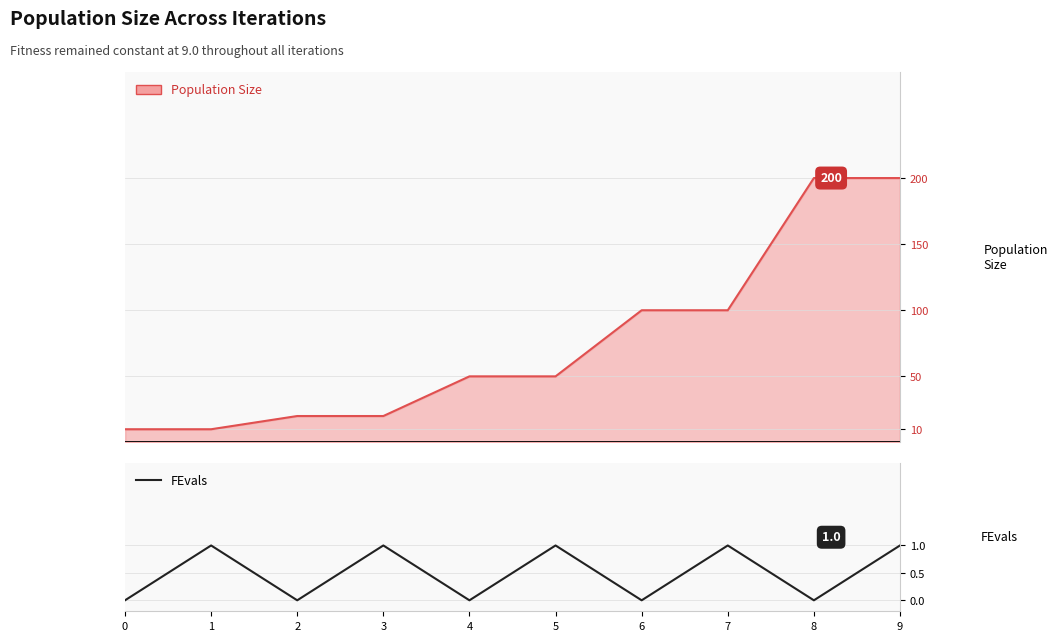

List the labels in order of value, largest first.

1, 3, 5, 7, 9, 0, 2, 4, 6, 8